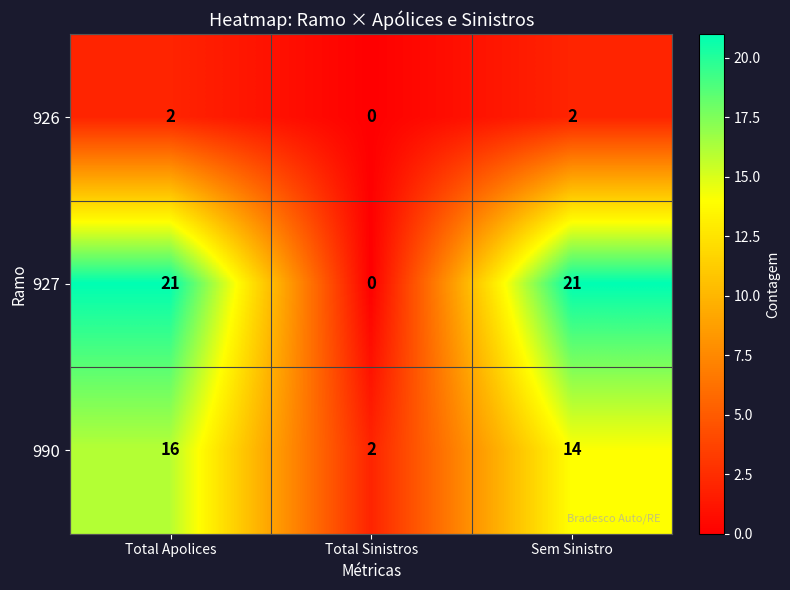

Reading left to right, extract all data points from this chart.

926: 2	0	2
927: 21	0	21
990: 16	2	14